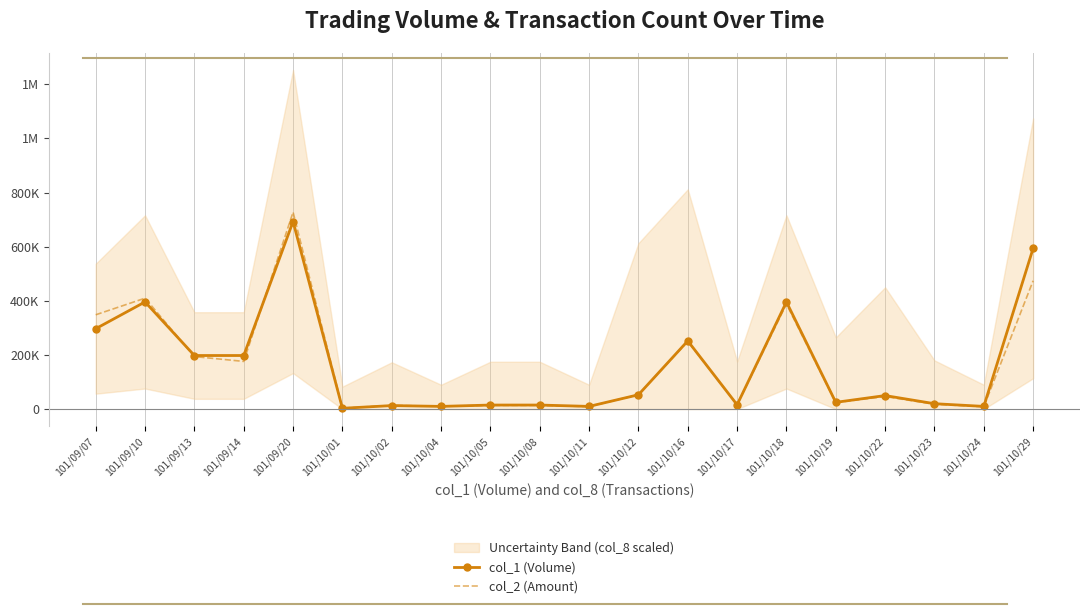

Where do col_1 (Volume) and col_2 (Amount) first cross each other?

101/09/10 and 101/09/13